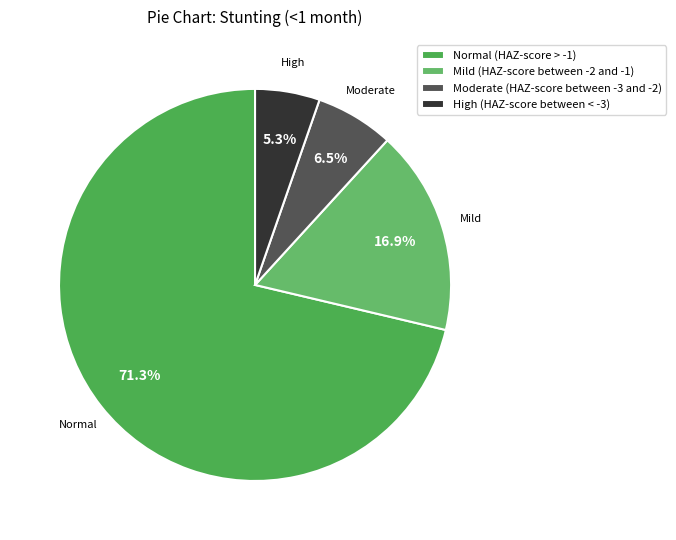

What is the total percentage of Mild (HAZ-score between -2 and -1) and Moderate (HAZ-score between -3 and -2)?

23.4%